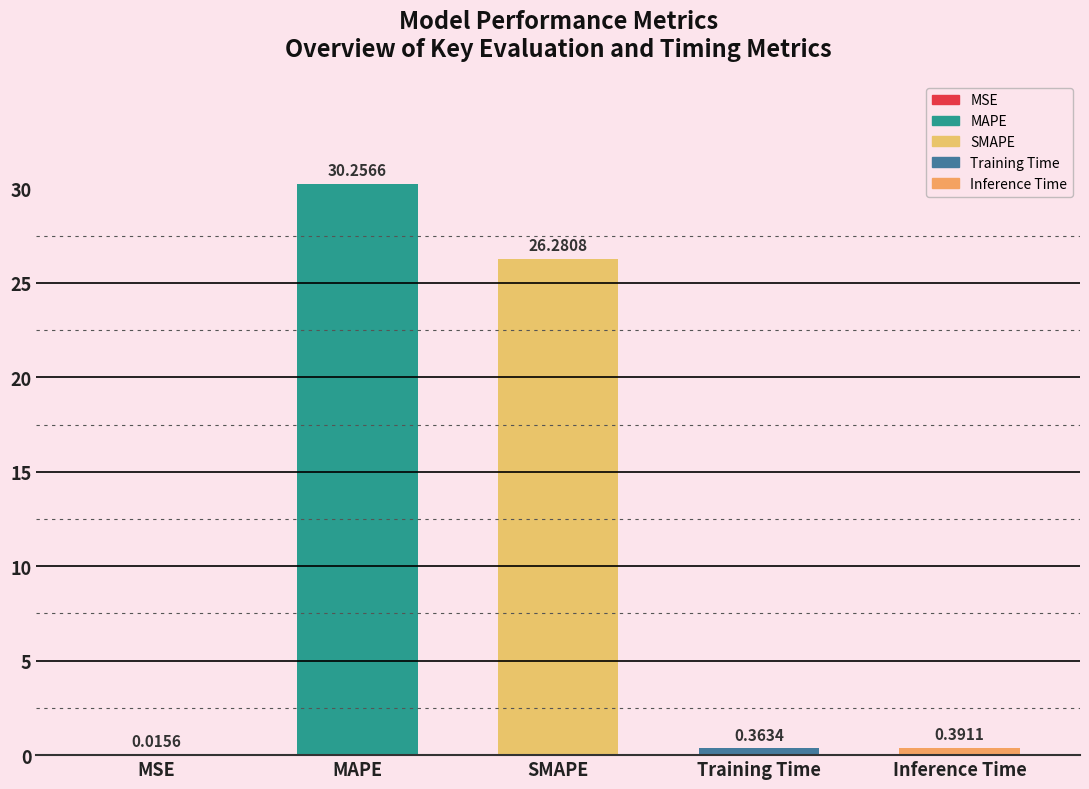

At which category does the chart reach its peak across all series?

MAPE